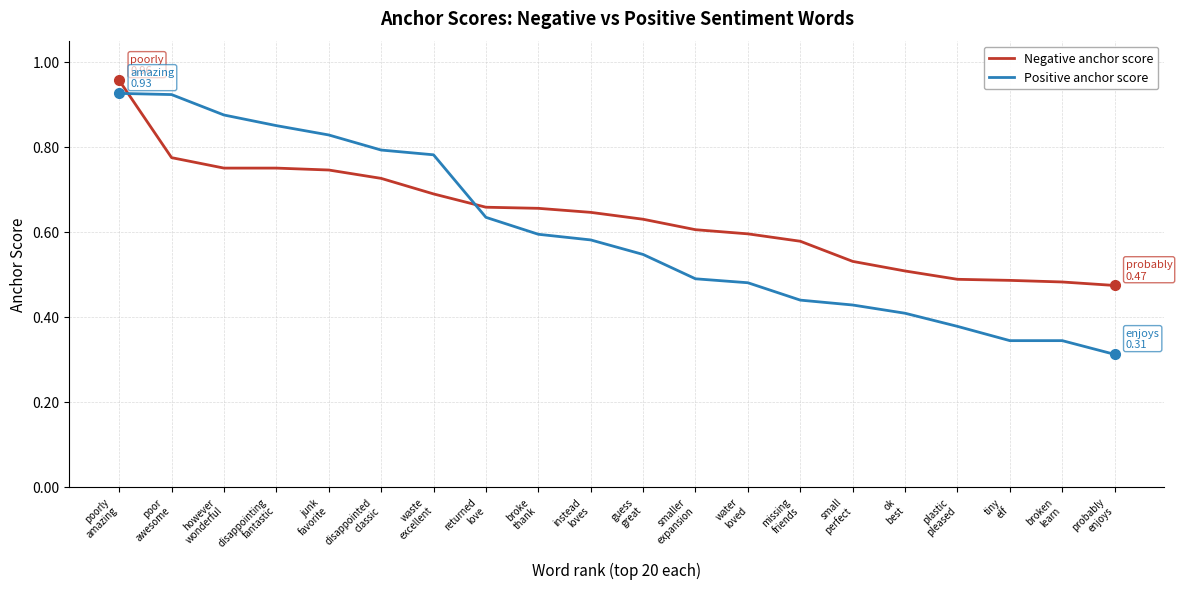

Which series has the largest range (max minus min)?

Positive anchor score